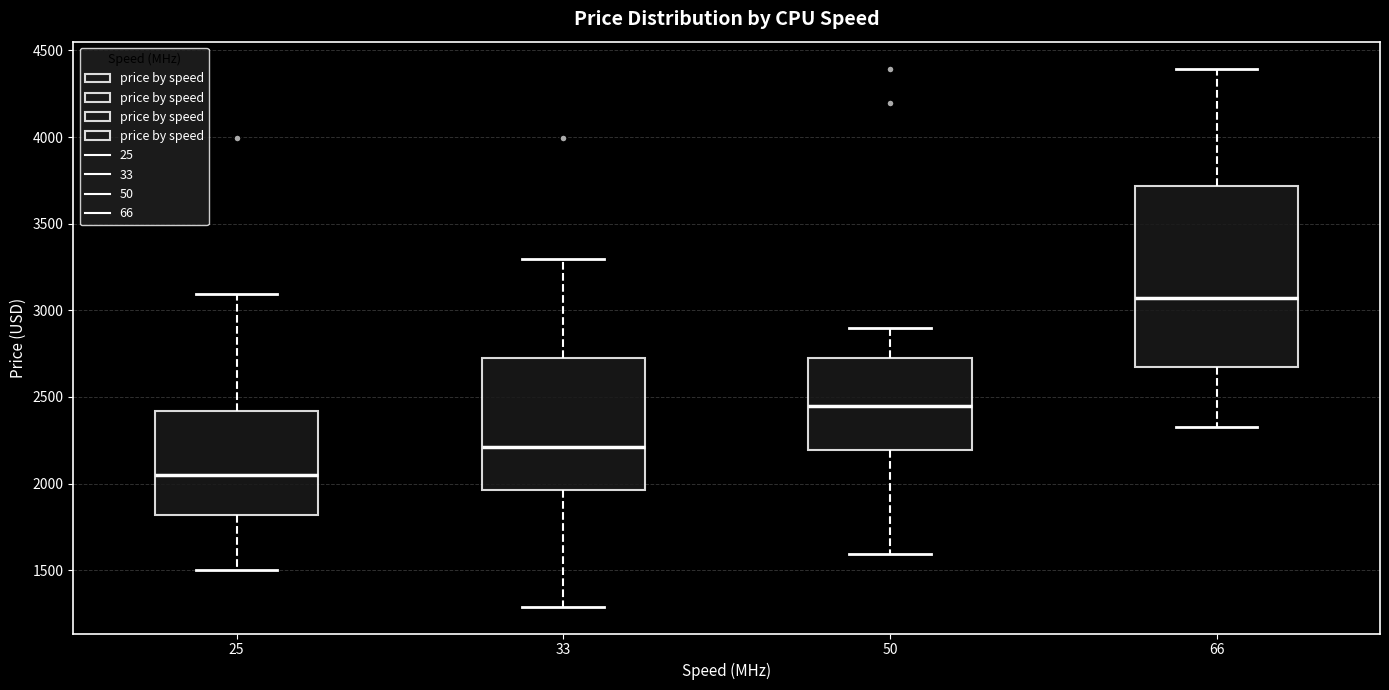

Where does the upper whisker of the box at x = 33 end on the y-axis? The values are not printed on the chart, so give them approximately, as read against the axis.

3300